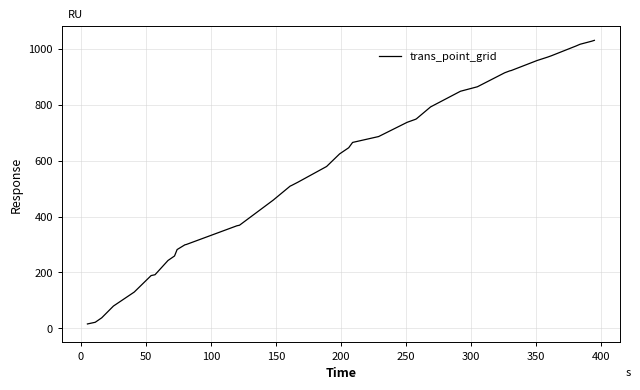

How many values are below 624?

20